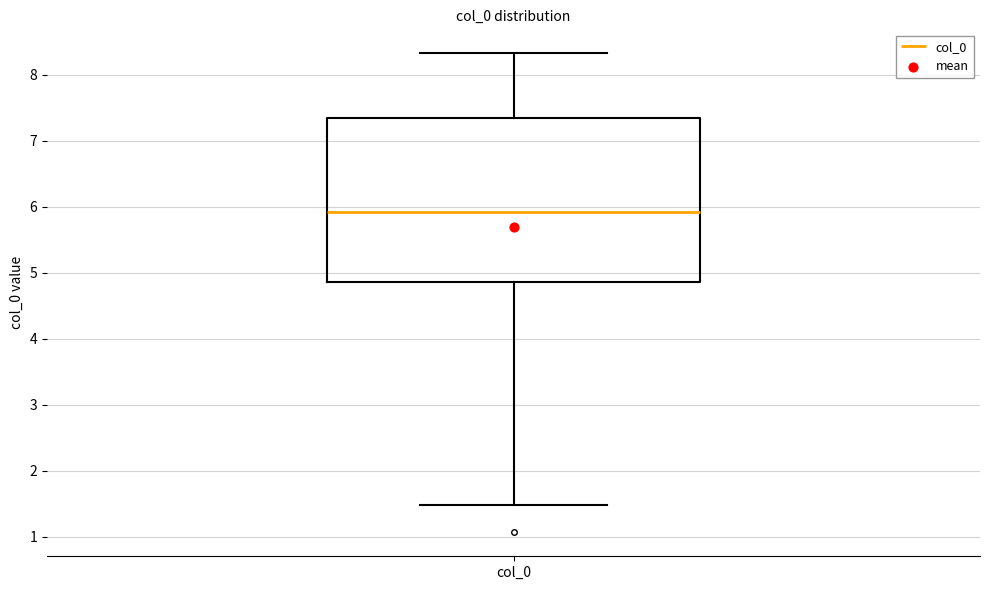

Transcribe this box plot: give where the median line is, the range the box spans, and where the two whiskers end, as read against the y-axis. The values are not printed on the chart, so give them approximately, as read against the axis.

median 5.9, box 4.9 to 7.3, whiskers 1.5 to 8.3